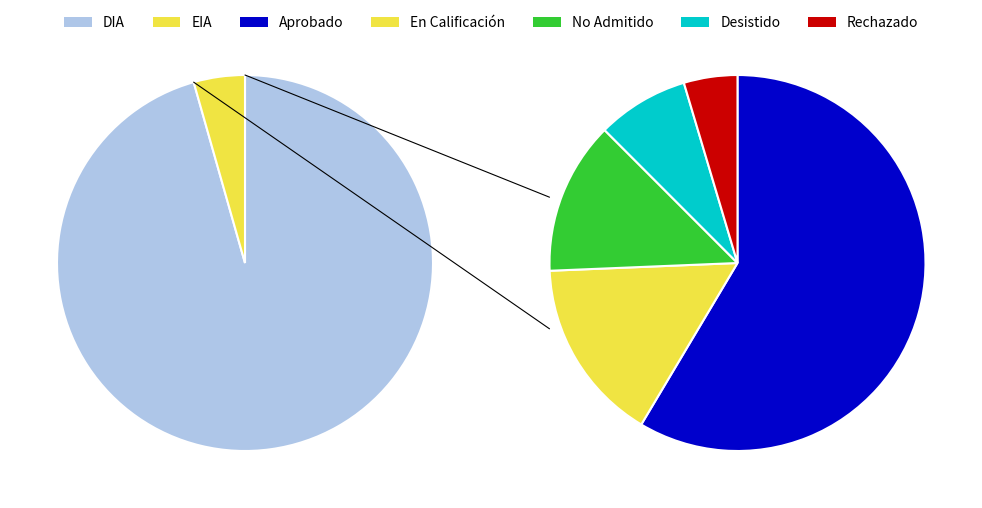

How many slices are in this pie chart?

2